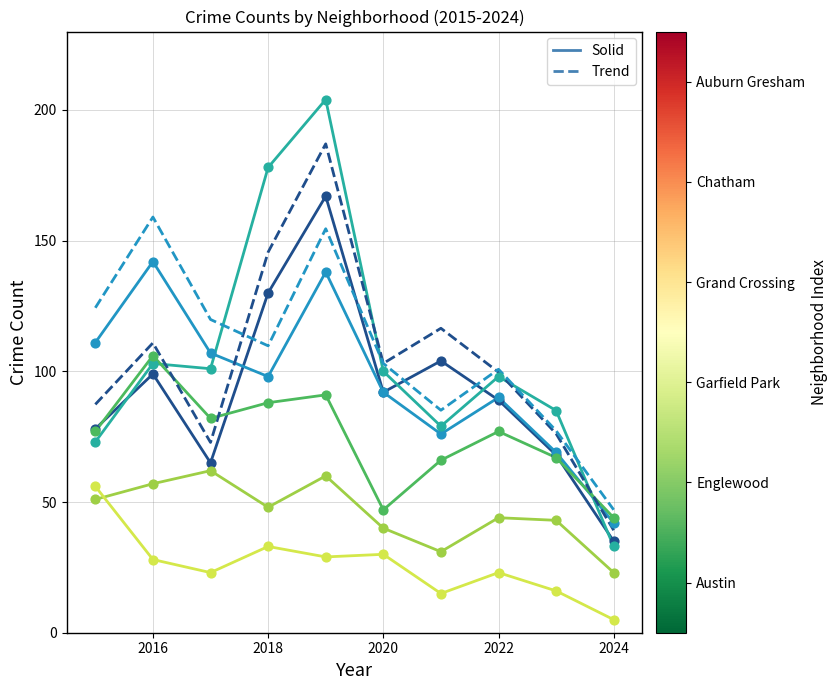

What is the maximum value shown in the chart?

204.0